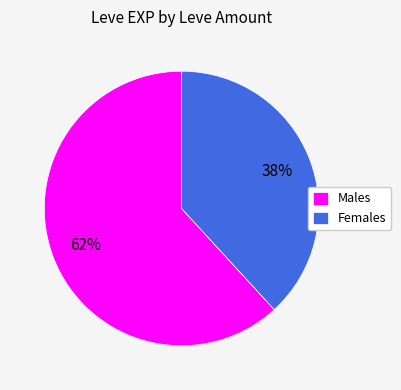

Which slice is the largest?

Males